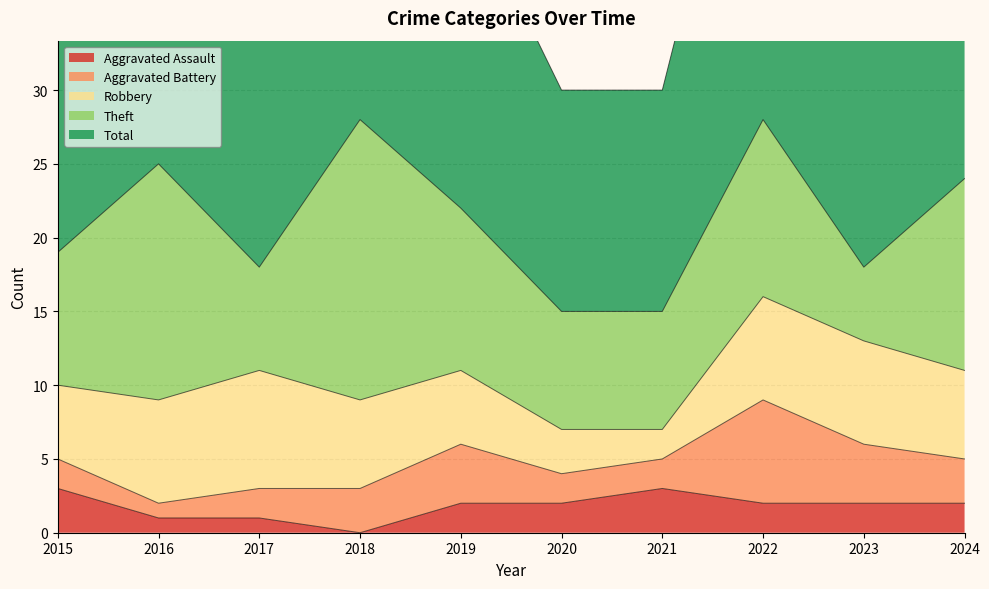

True or false: Total and Aggravated Assault cross at least once.

False